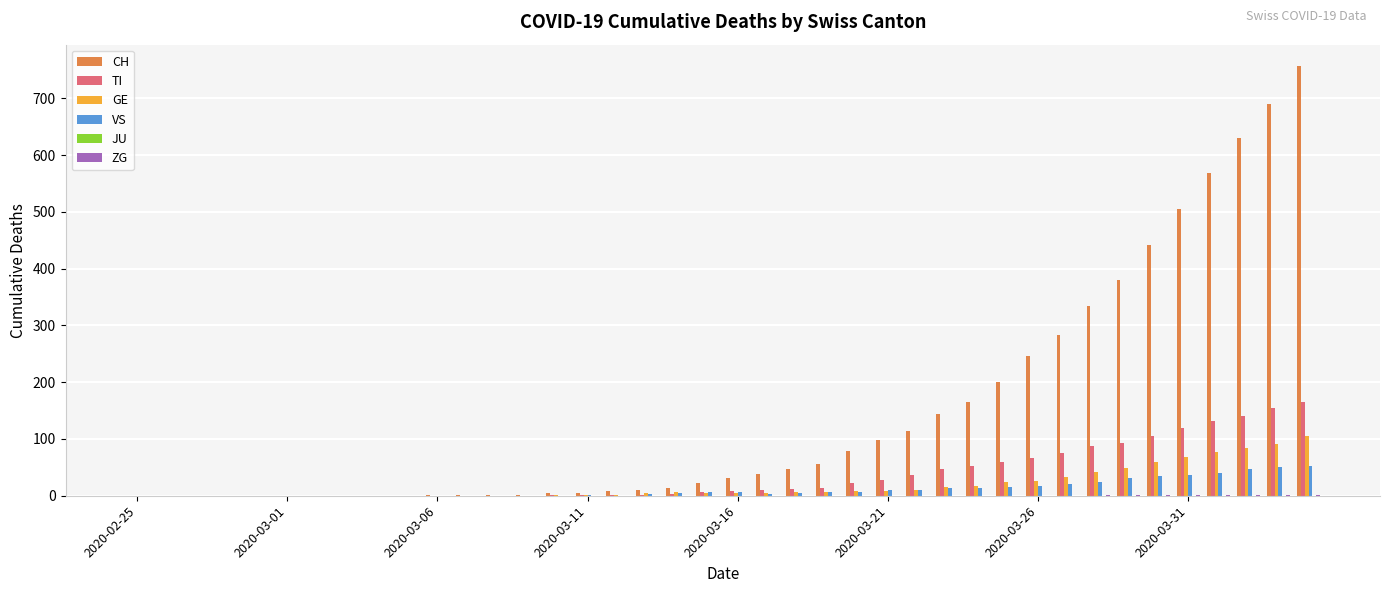

What is the maximum value shown in the chart?

757